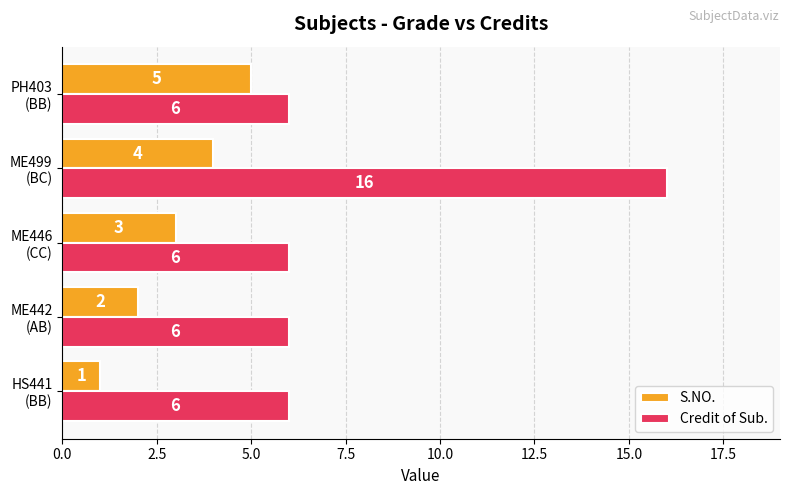

What is the average value of the S.NO. series?

3